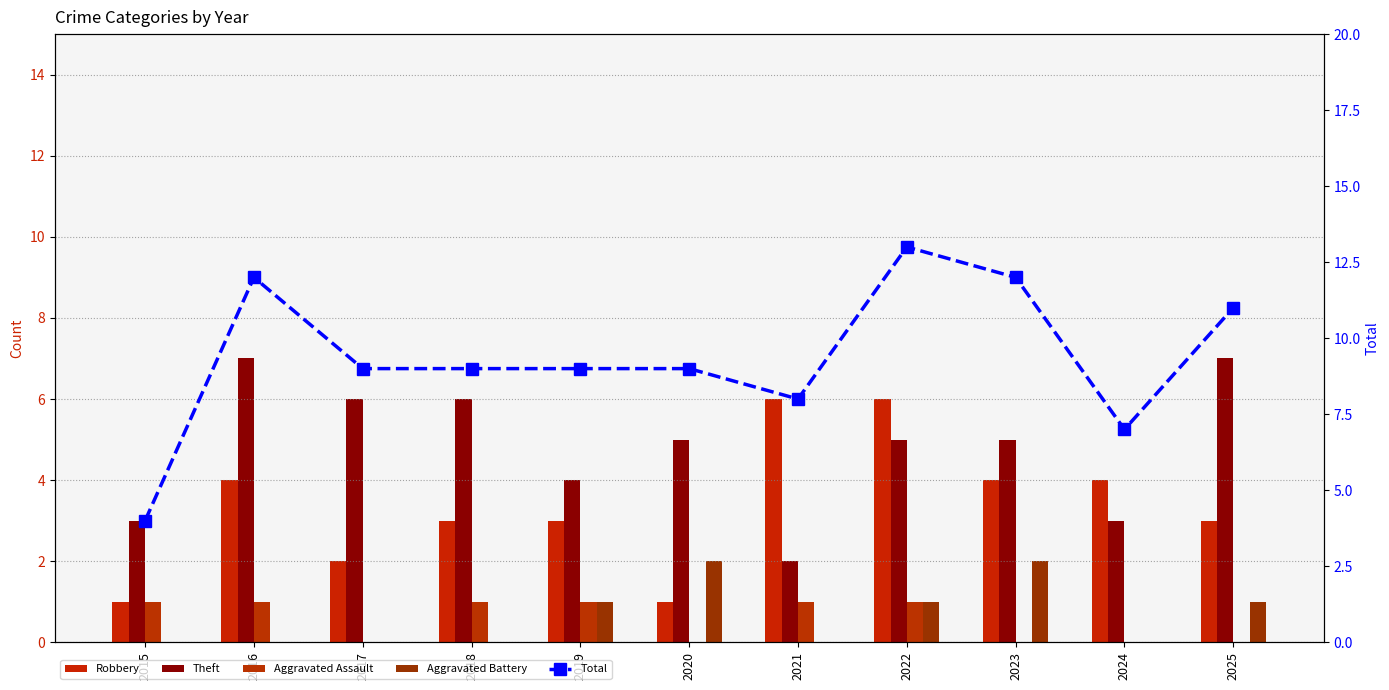

Is the value of Aggravated Assault at 2019 greater than the value of Theft at 2020?

No